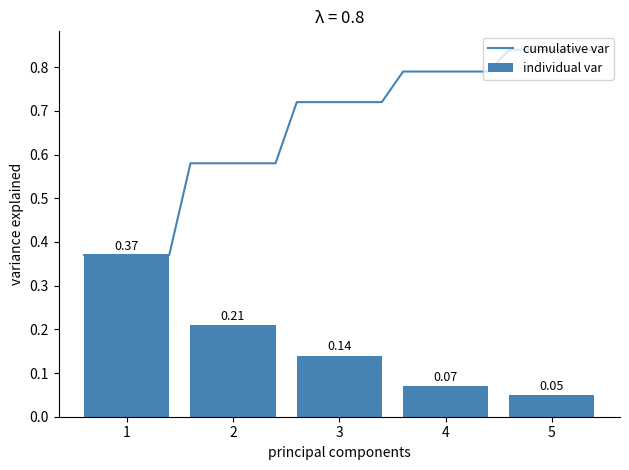

The chart shows a value of 0.1 at 2. True or false?

False